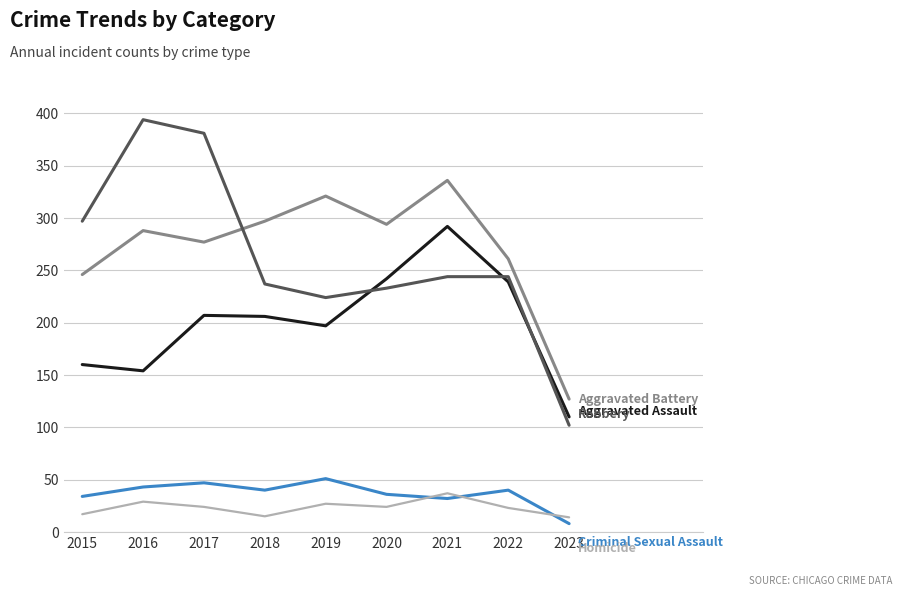

What is the total value across all series at 2015?

754